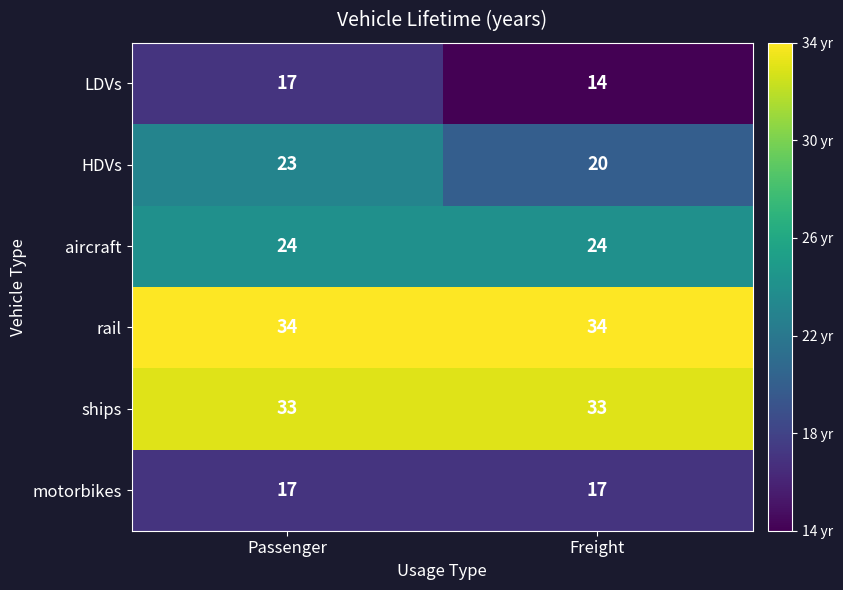

Which category has the lowest value across all series?

Freight